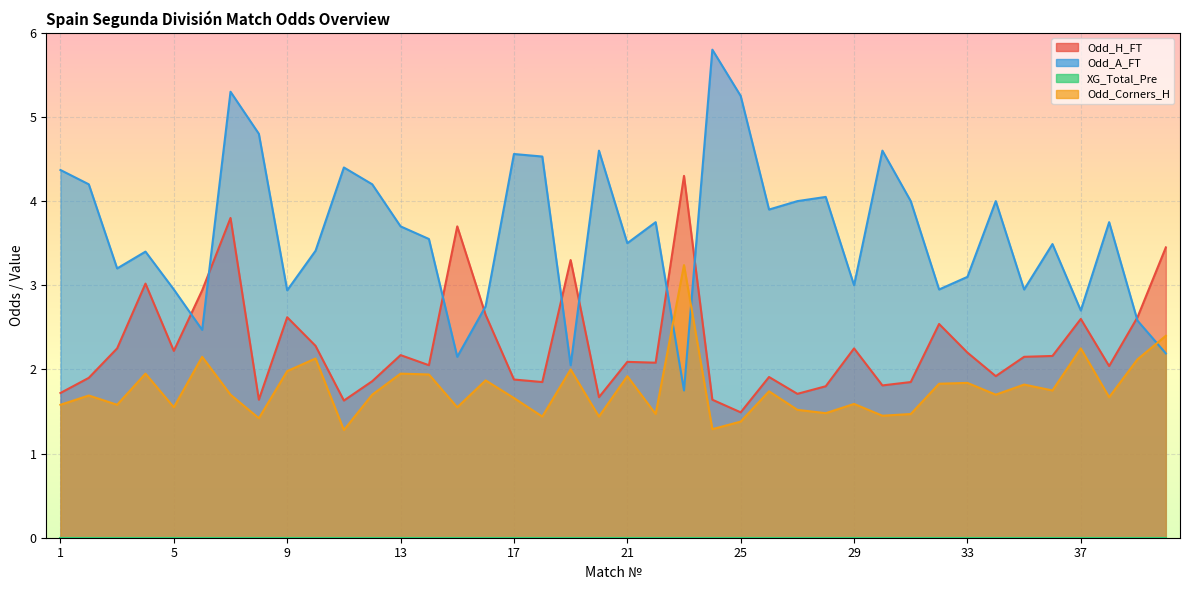

Where is Odd_A_FT nearest to the value 3?

29